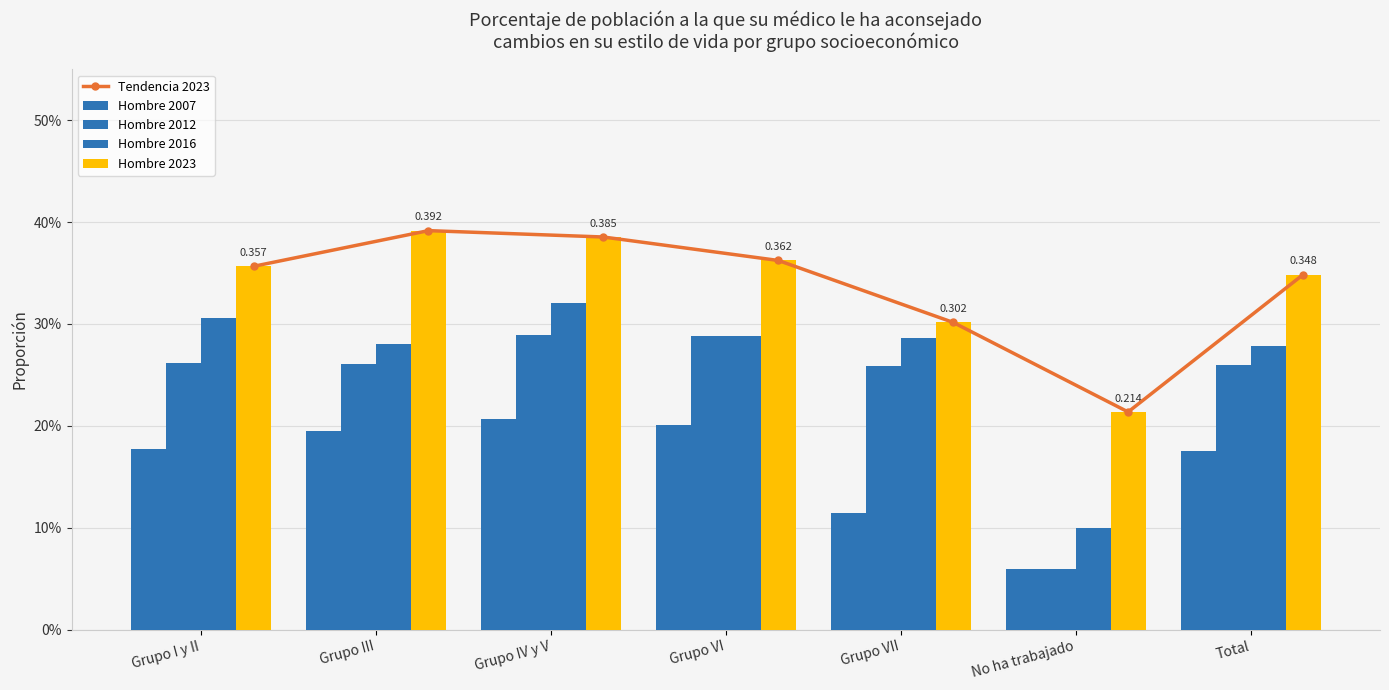

The value of Hombre 2012 at Grupo IV y V is 0.5. True or false?

False